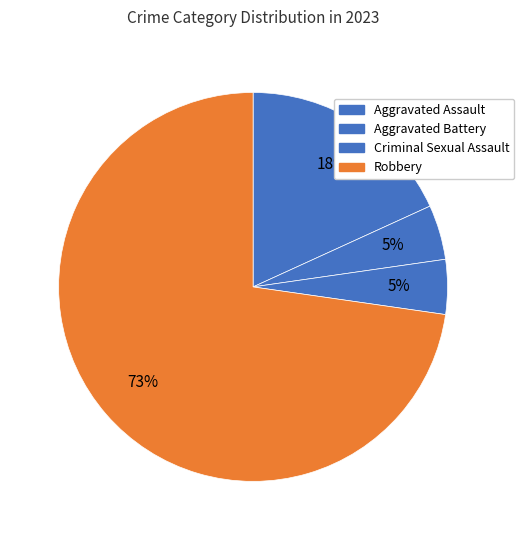

Combined, do Robbery and Aggravated Assault account for over 50%?

Yes